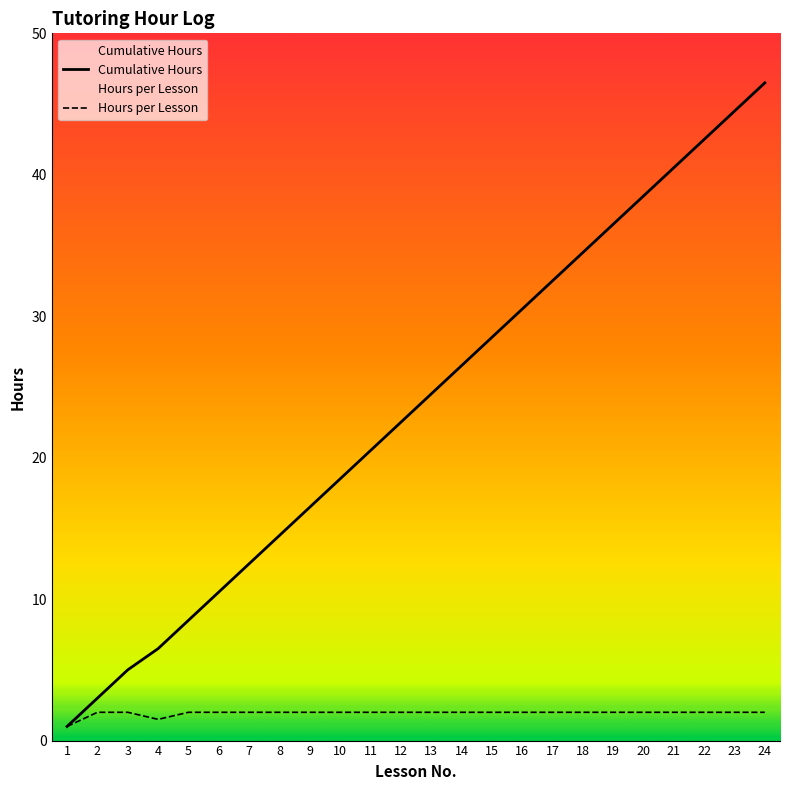

Reading left to right, what are all the values shown in this chart?

Cumulative Hours: 1=1.0	2=3.0	3=5.0	4=6.5	5=8.5	6=10.5	7=12.5	8=14.5	9=16.5	10=18.5	11=20.5	12=22.5	13=24.5	14=26.5	15=28.5	16=30.5	17=32.5	18=34.5	19=36.5	20=38.5	21=40.5	22=42.5	23=44.5	24=46.5
Hours per Lesson: 1=1.0	2=2.0	3=2.0	4=1.5	5=2.0	6=2.0	7=2.0	8=2.0	9=2.0	10=2.0	11=2.0	12=2.0	13=2.0	14=2.0	15=2.0	16=2.0	17=2.0	18=2.0	19=2.0	20=2.0	21=2.0	22=2.0	23=2.0	24=2.0